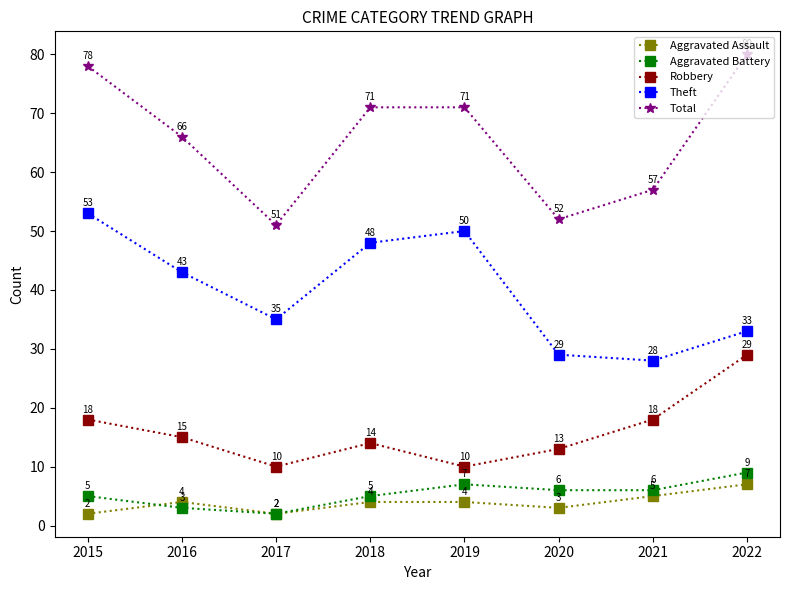

True or false: Total and Aggravated Assault intersect in this chart.

False